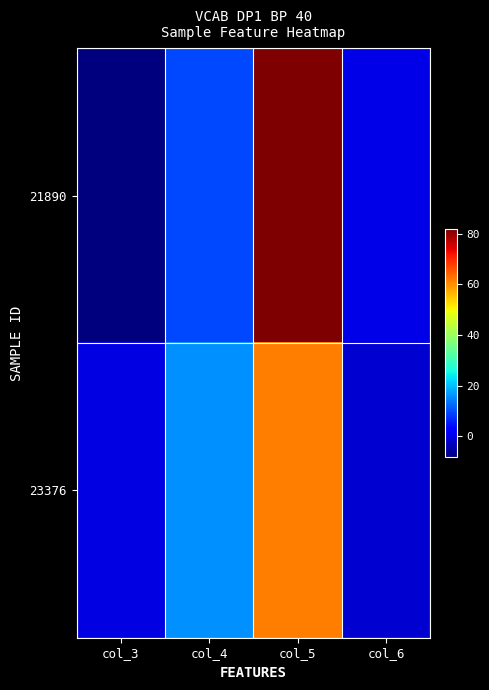

Reading left to right, extract all data points from this chart.

21890: col_3=-8.1	col_4=9.5	col_5=81.8	col_6=0.0
23376: col_3=-0.4	col_4=15.9	col_5=61.7	col_6=-1.6